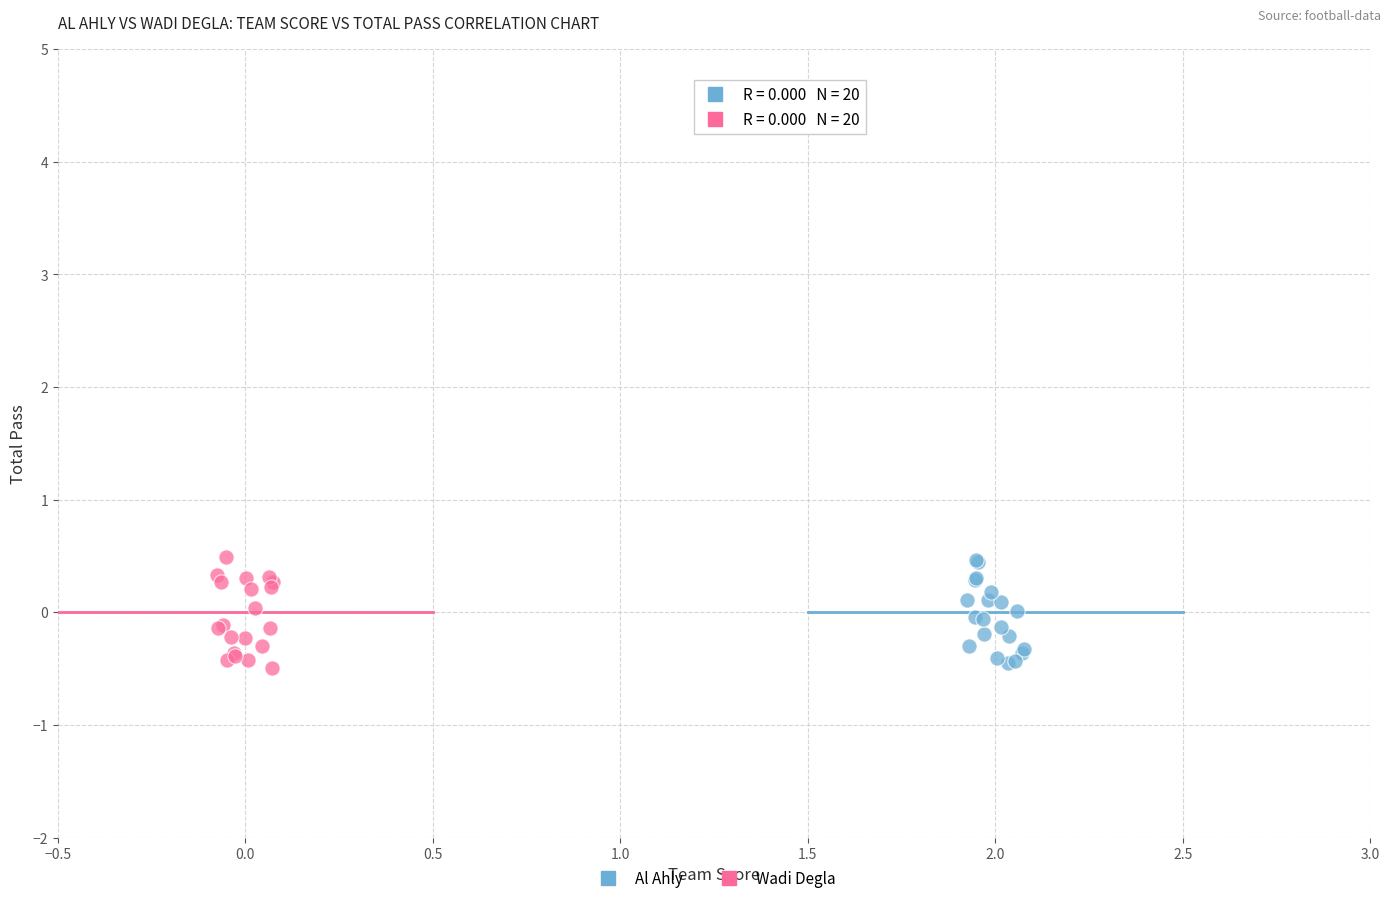

What are all the series names shown in the legend?

Al Ahly, Wadi Degla